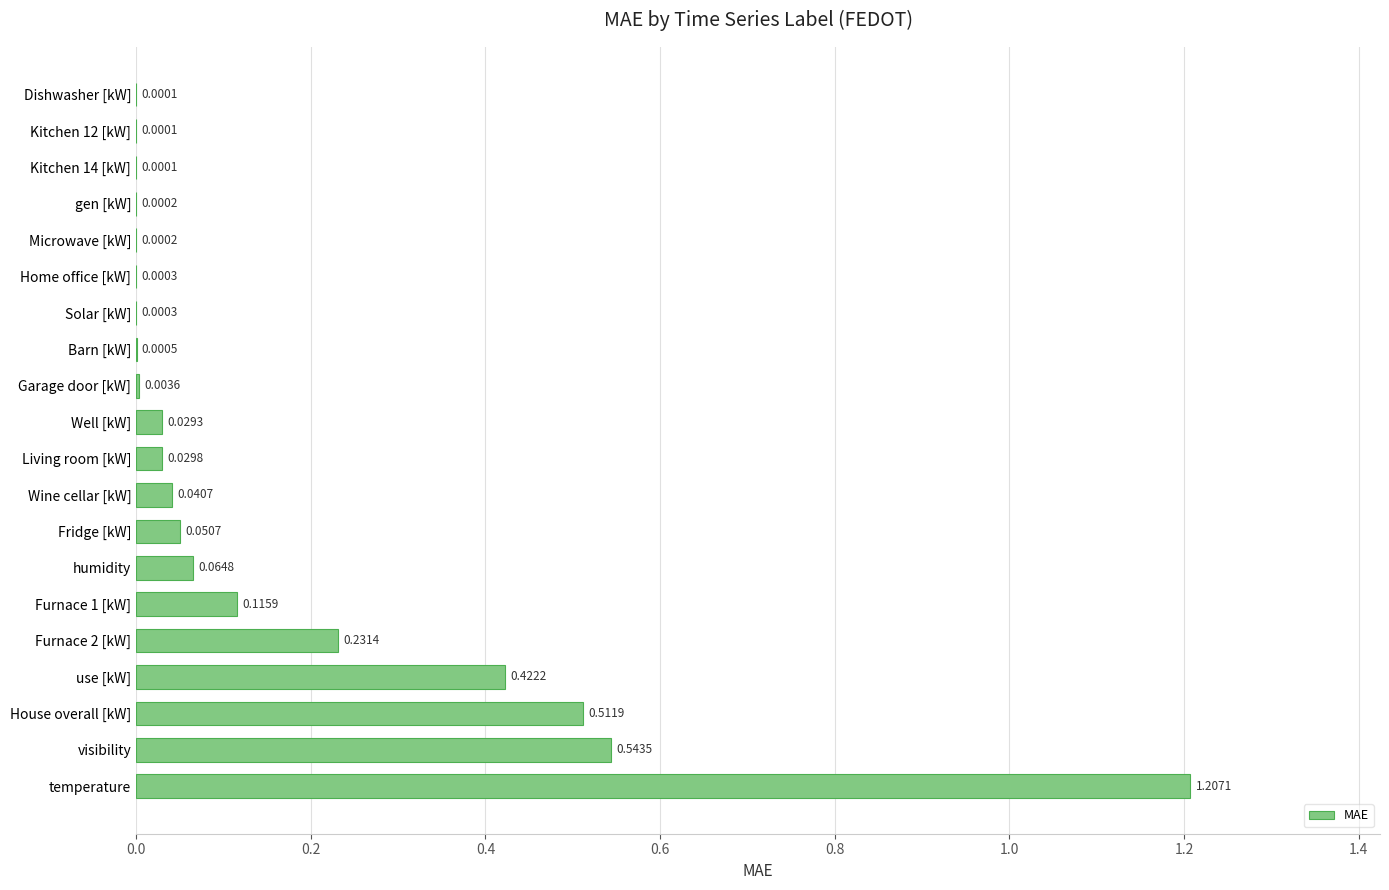

At which category does the chart reach its peak across all series?

temperature